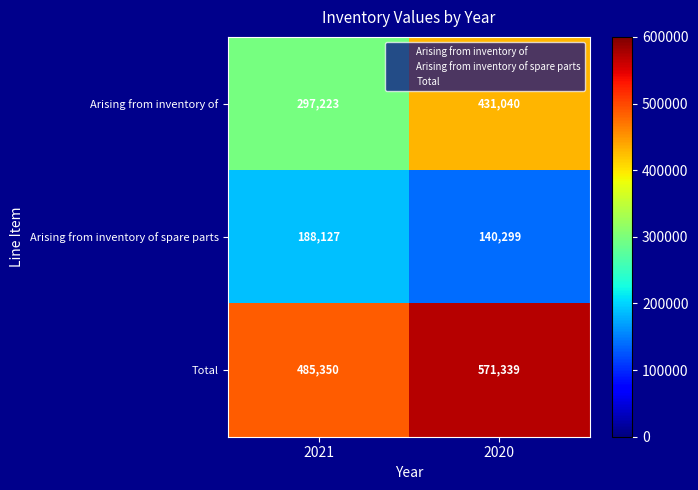

True or false: Arising from inventory of has a value of 431040 at 2020.

True